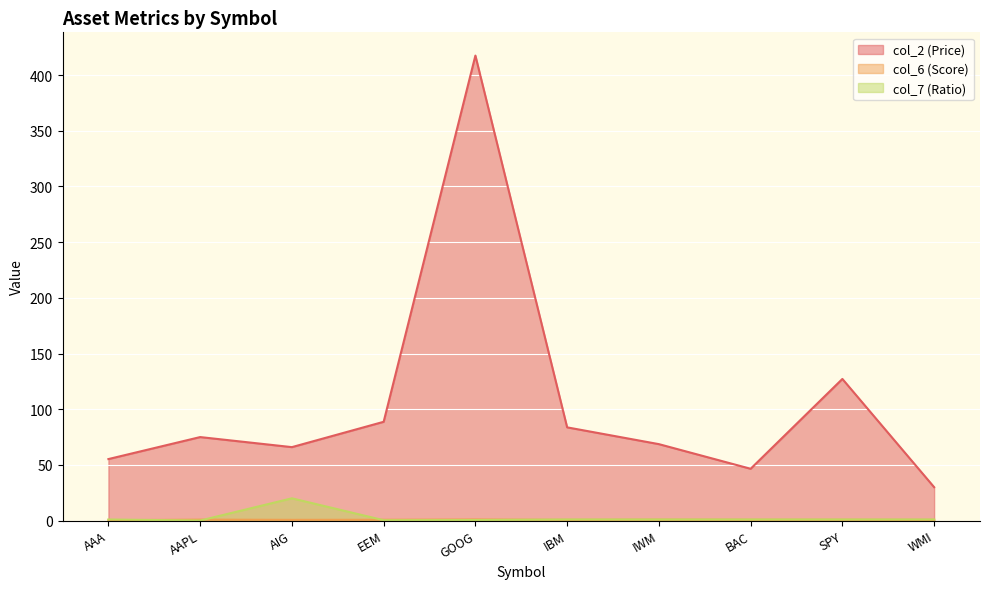

The value of col_6 (Score) at IWM is 1.4. True or false?

False